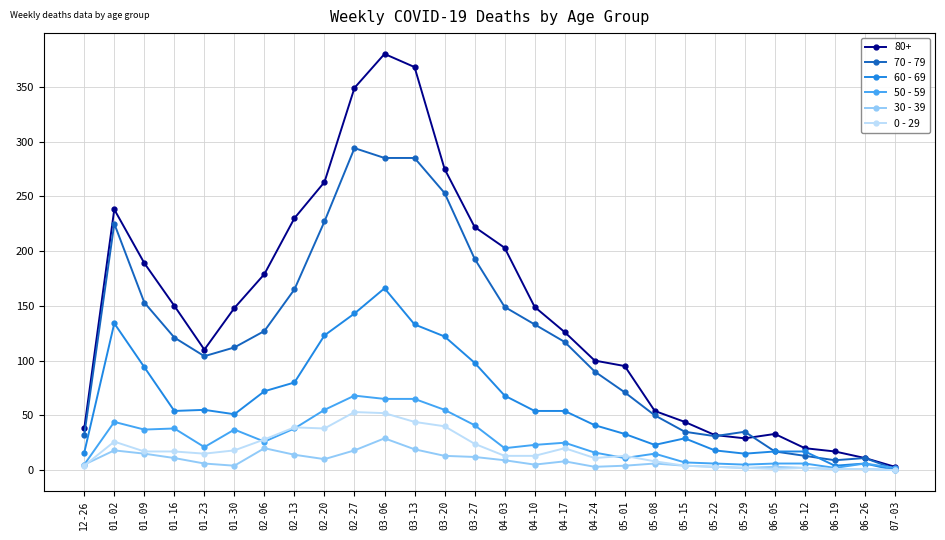

True or false: 60 - 69 has more than 1 points higher than both neighbors.

True